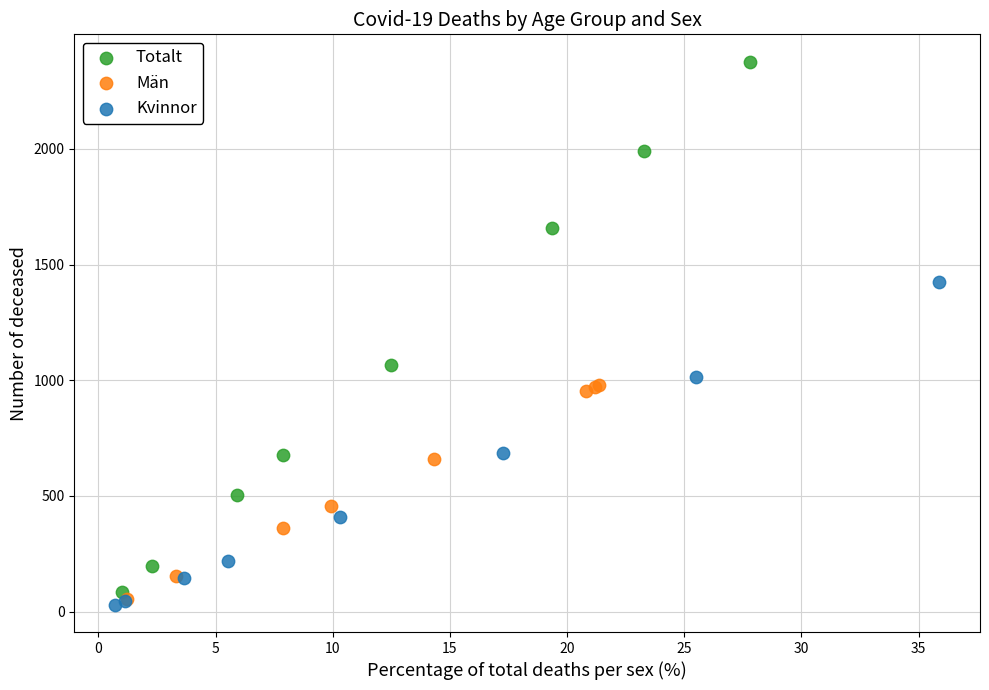

What are all the series names shown in the legend?

Totalt, Män, Kvinnor